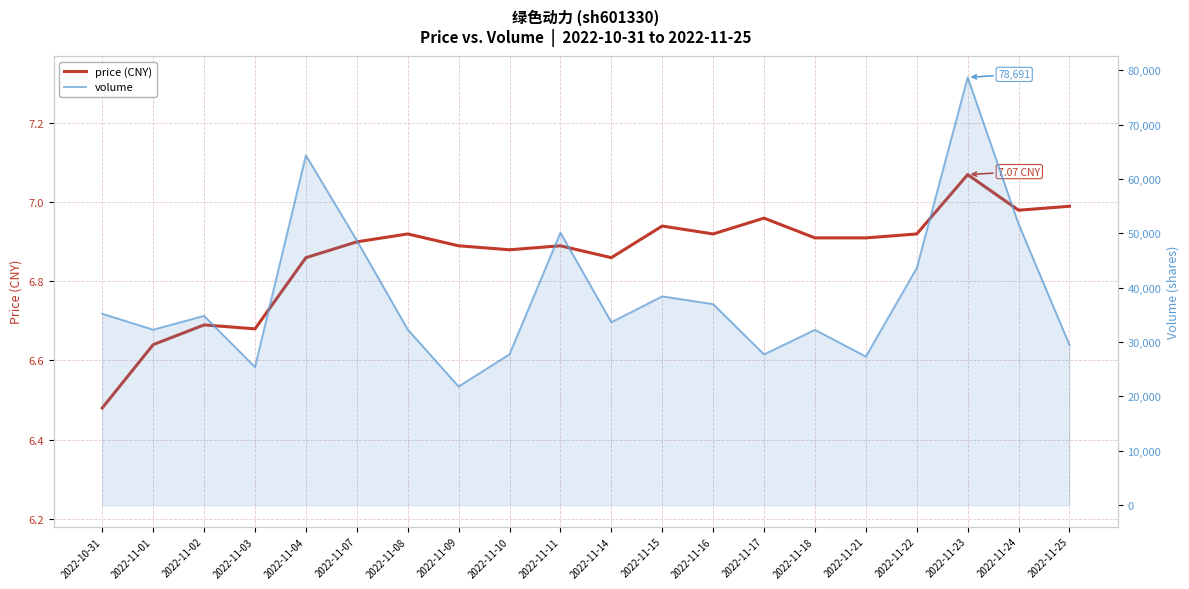

What is the label of the 8th point from the right?

2022-11-16